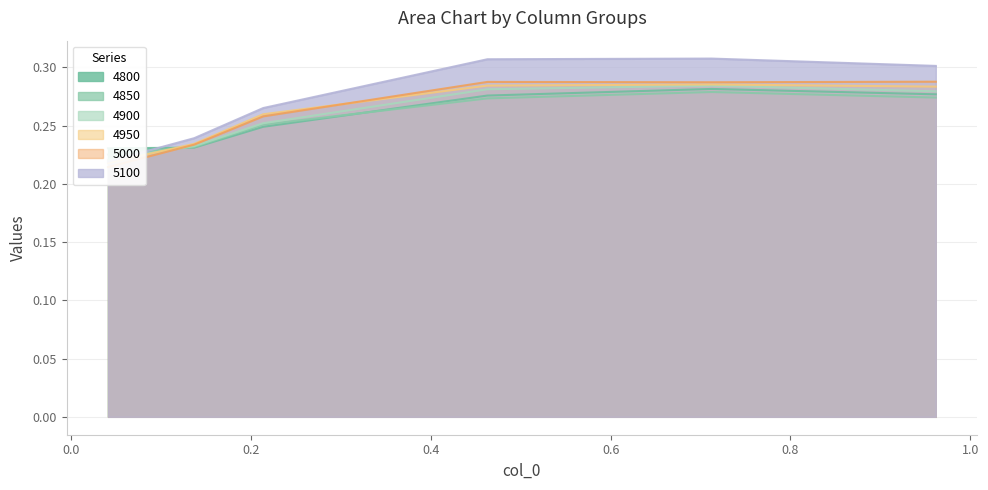

True or false: 4850 and 4950 cross at least once.

True